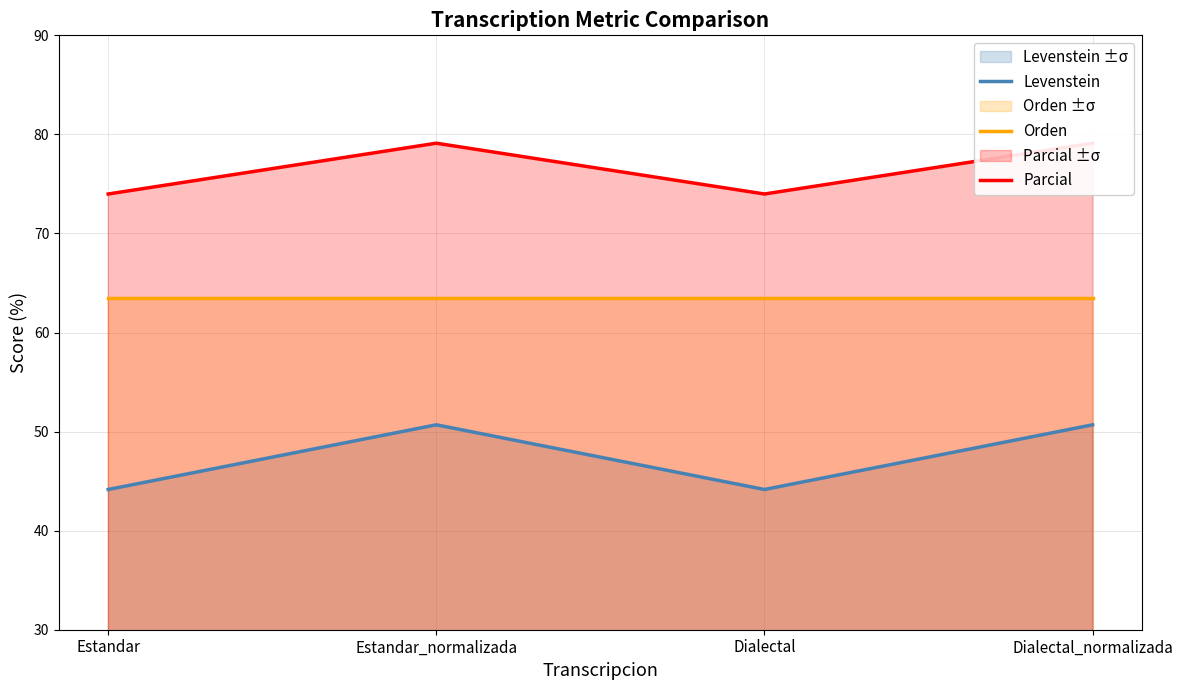

At which category is the sum across all series the highest?

Estandar_normalizada